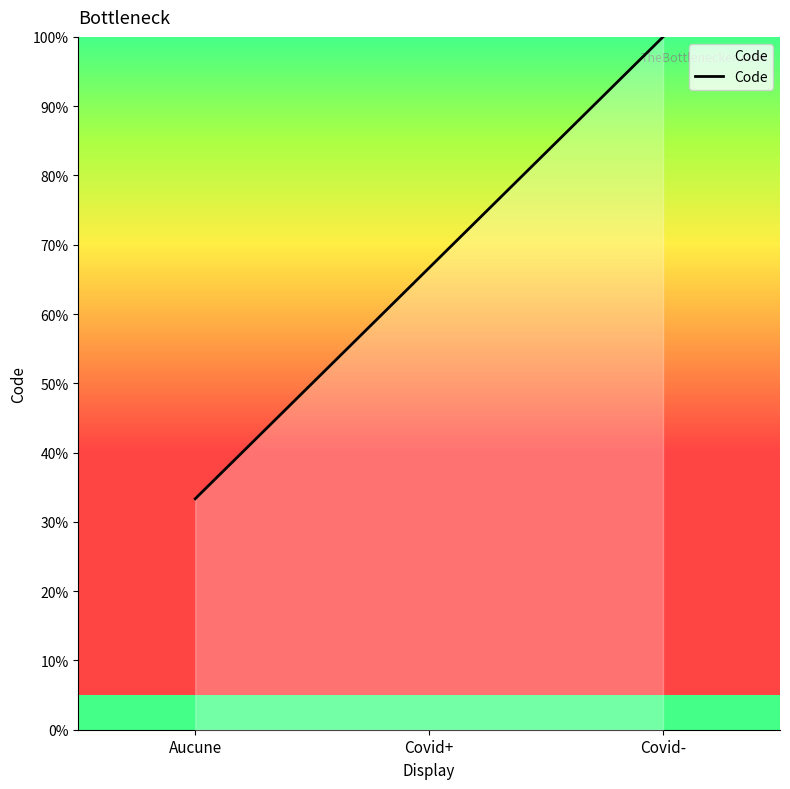

Between Covid- and Covid+, which is larger?

Covid-